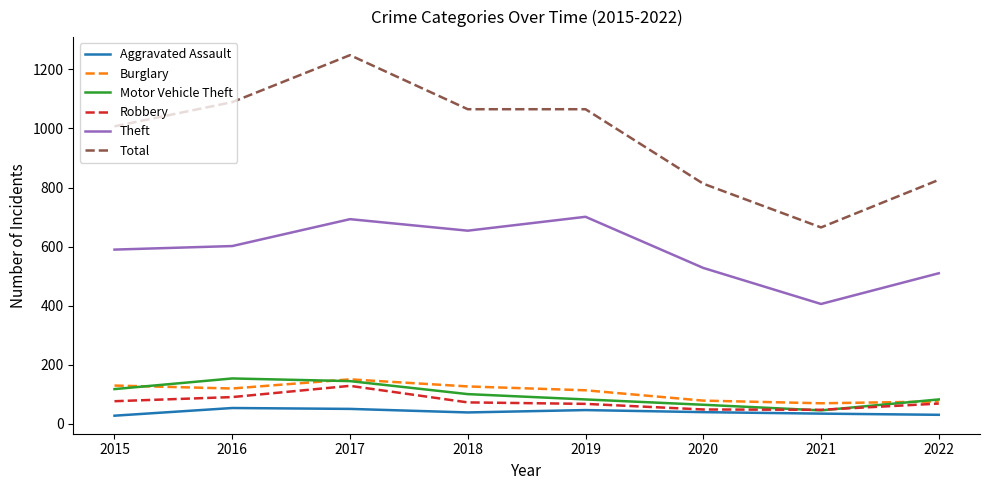

At which category is the sum across all series the highest?

2017